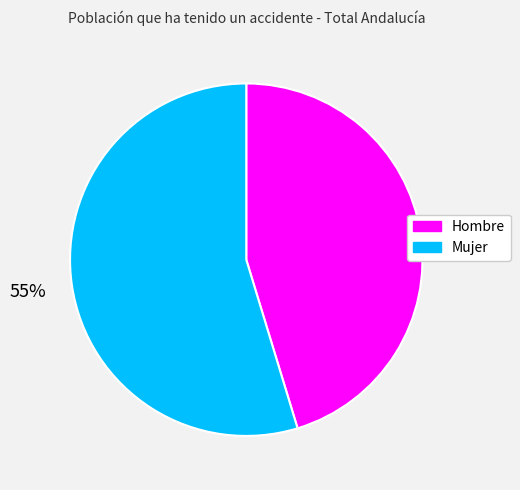

To the nearest percent, what portion does Hombre represent?

45%